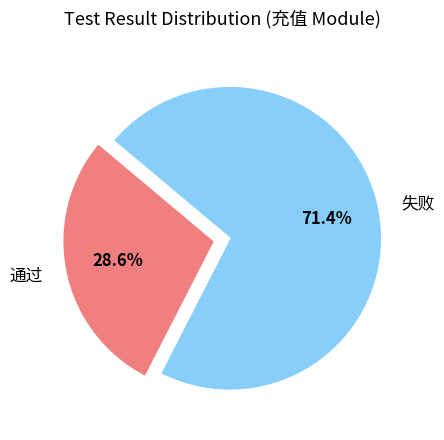

Rank the categories by value from lowest to highest.

通过, 失败